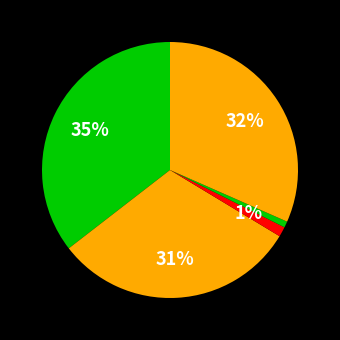

How many segments does this pie chart have?

5